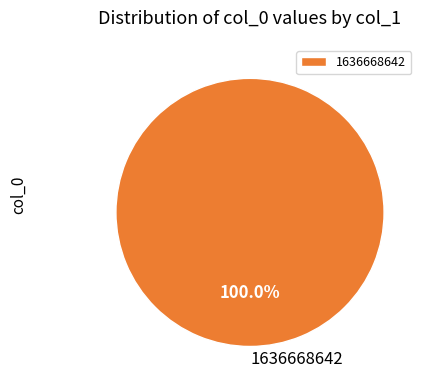

Is there a majority slice in this chart?

Yes